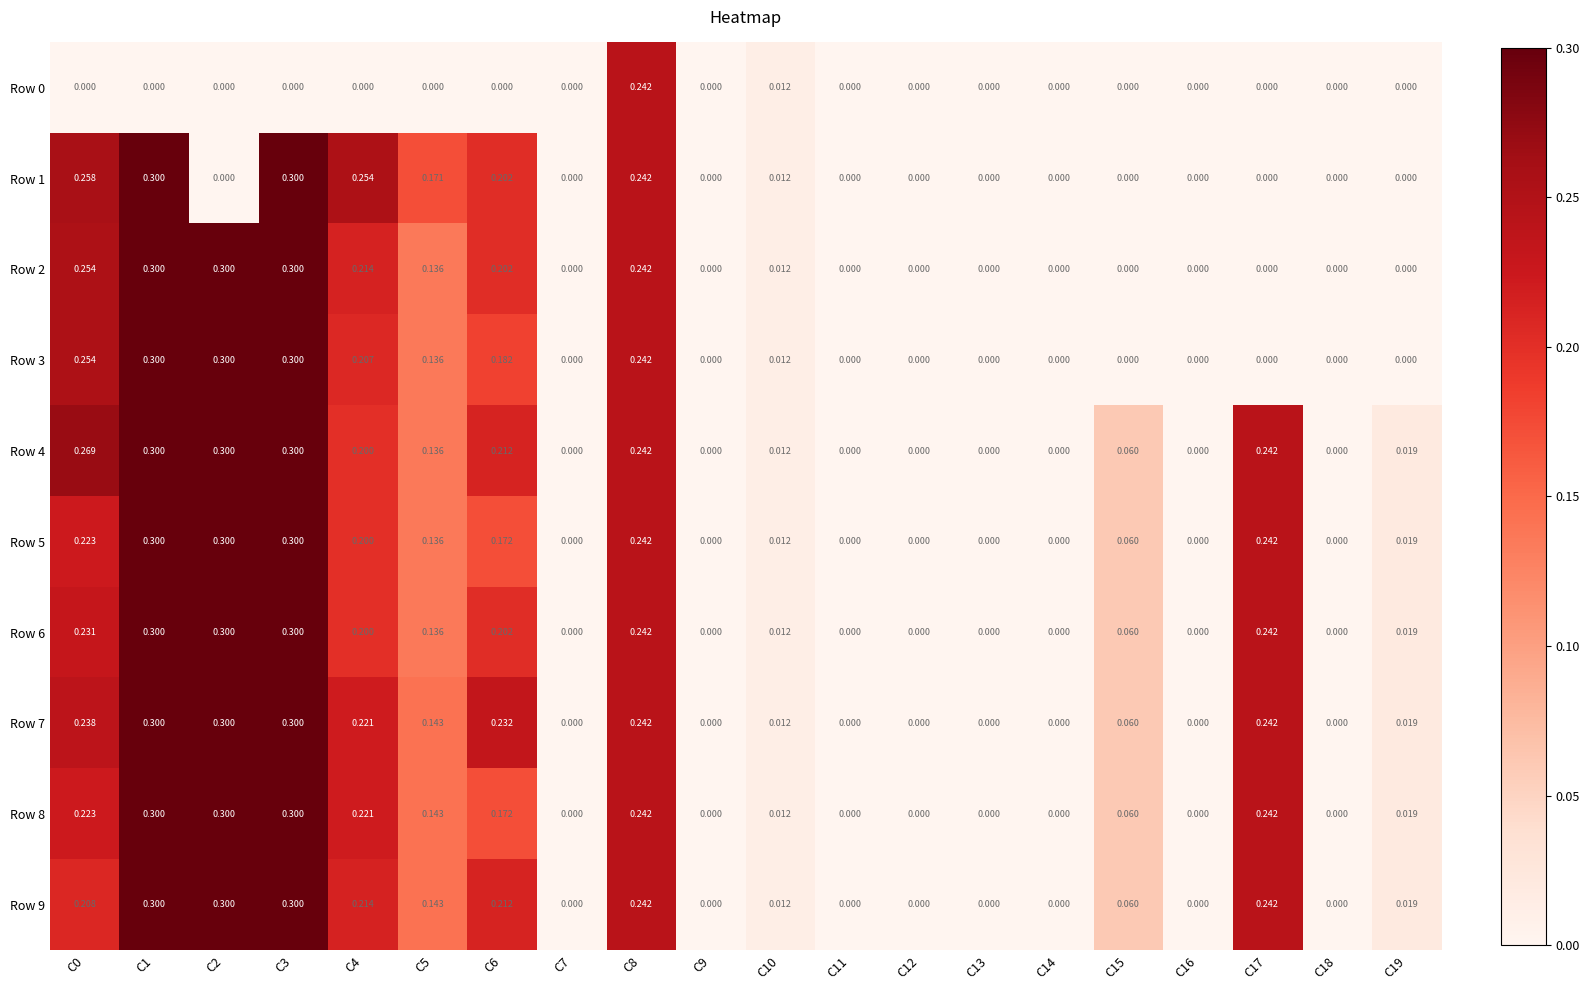

Is the value of Row 0 at C16 greater than the value of Row 2 at C0?

No